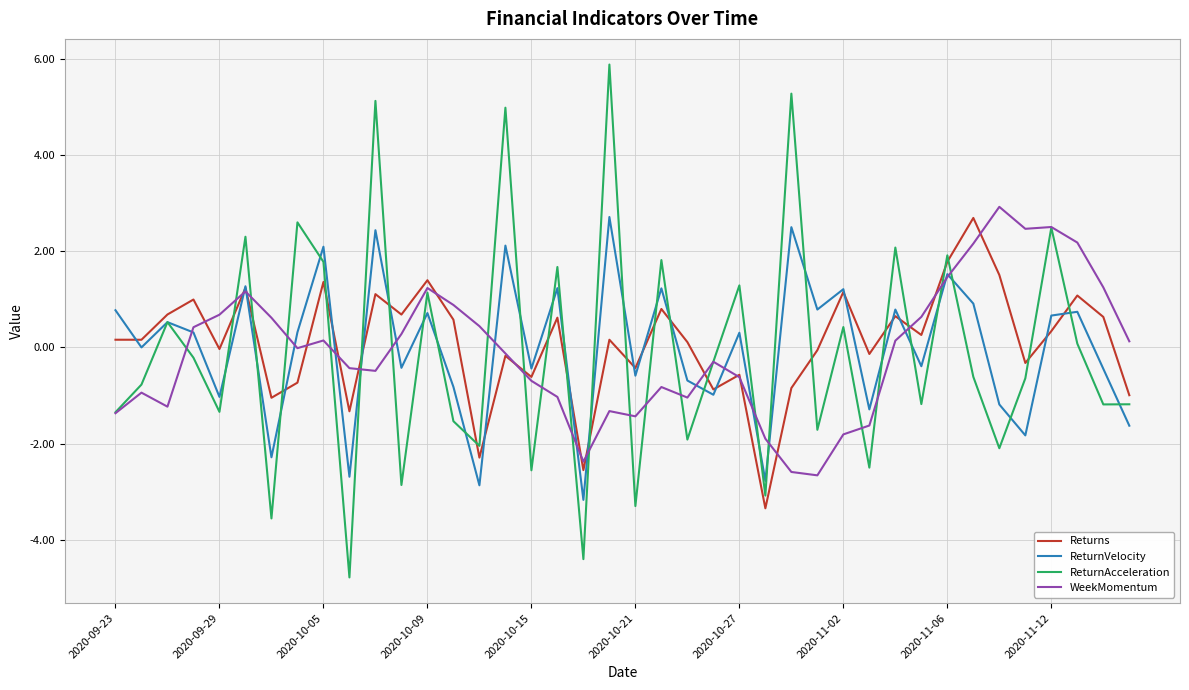

True or false: Returns has more than 1 points higher than both neighbors.

True